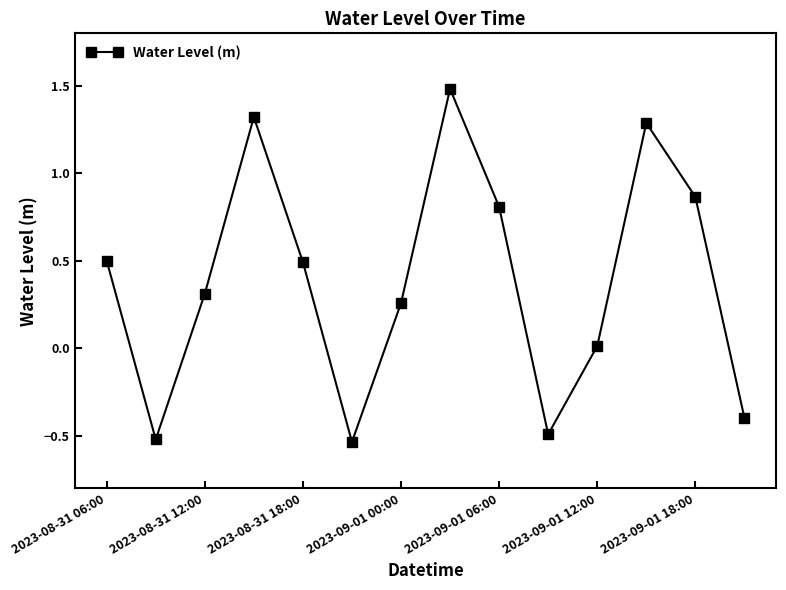

What is the difference between the maximum and minimum values?

2.0